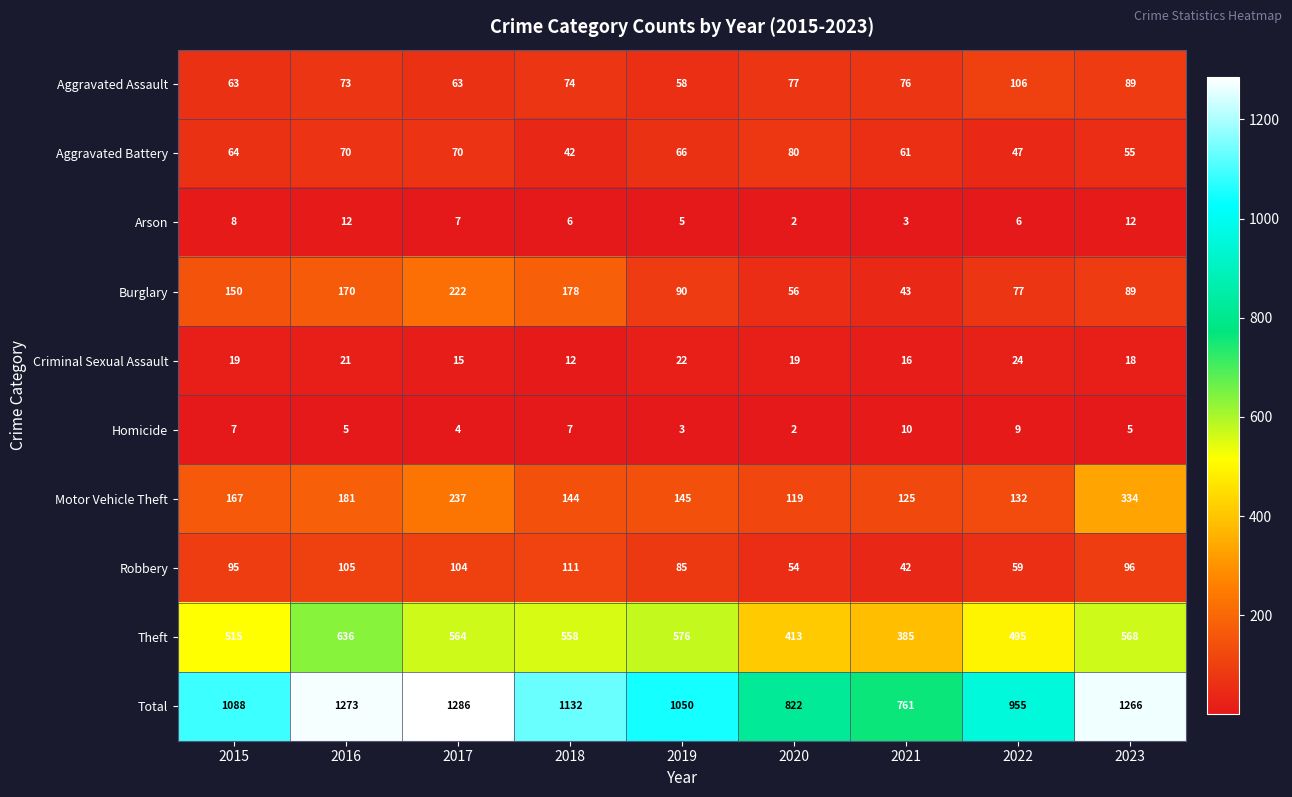

How many distinct data groups are displayed?

10